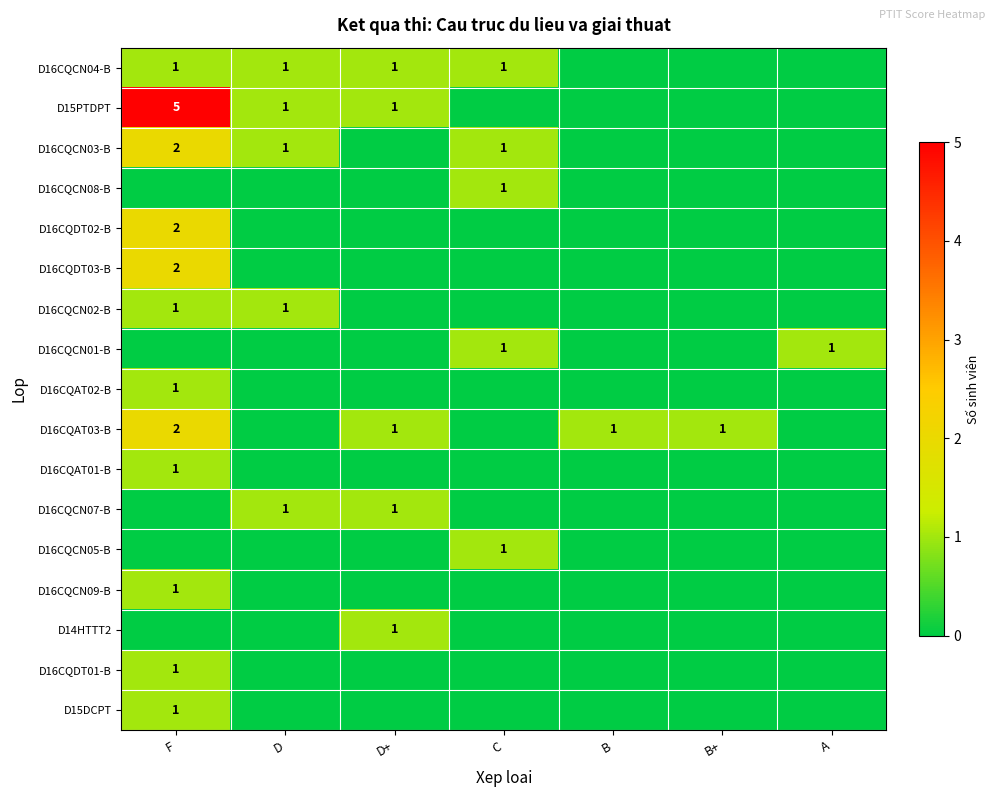

At which category does the chart reach its peak across all series?

F